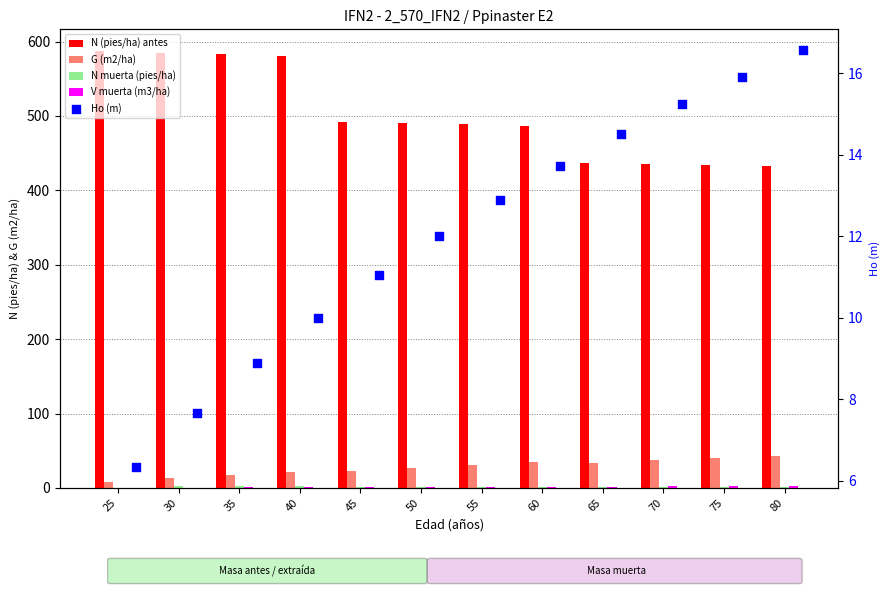

Which series reaches the minimum Y coordinate?

N muerta (pies/ha)